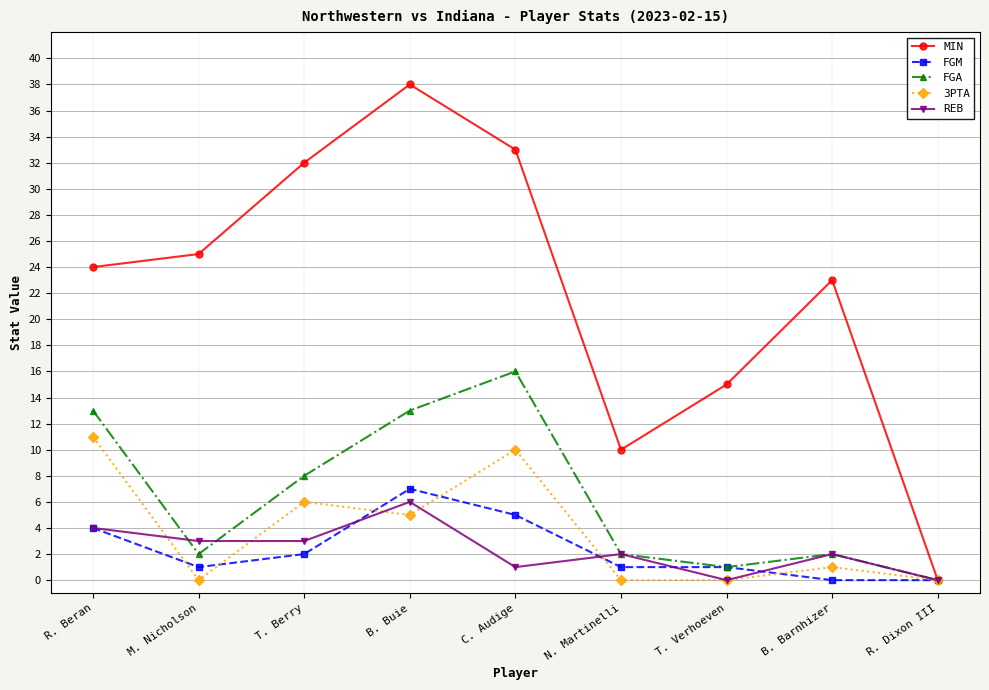

At B. Buie, list the series in order from smallest to largest.

3PTA, REB, FGM, FGA, MIN